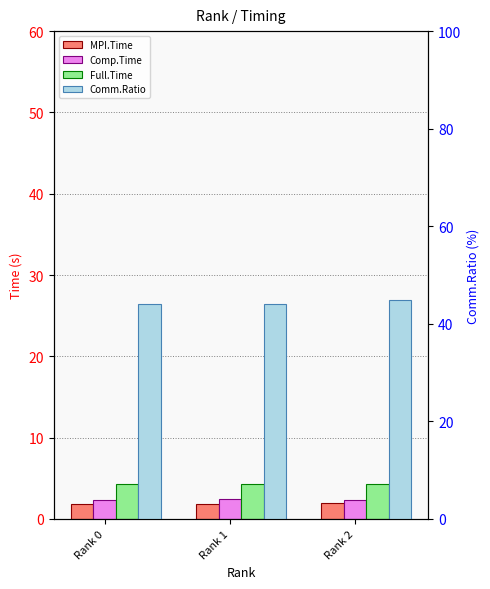

What is the total value across all series at Rank 2?

53.4